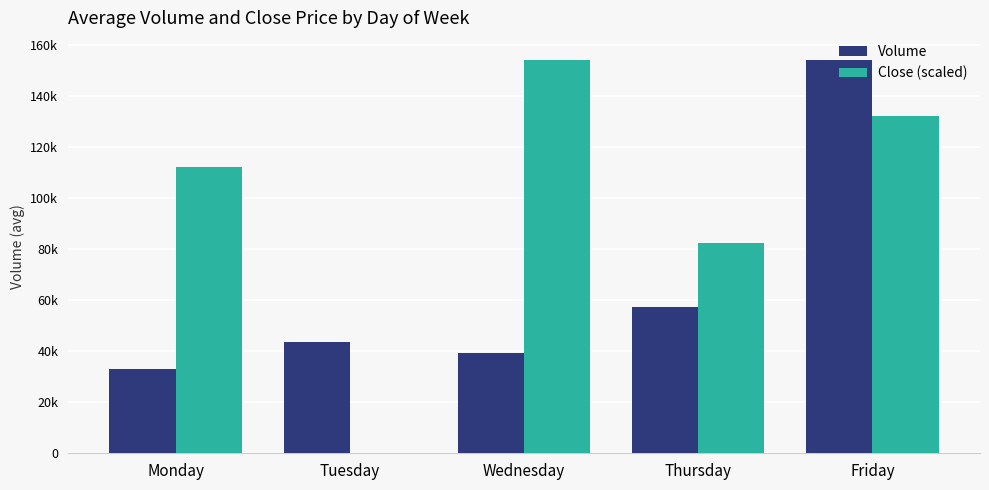

What is the difference between the Close (scaled) values at Friday and Monday?

19986.5